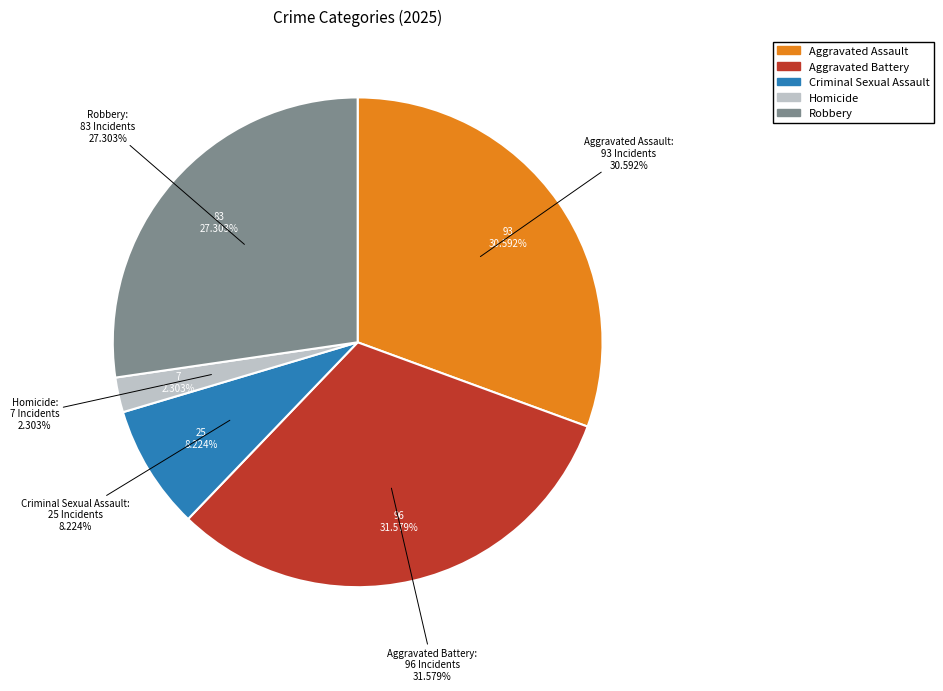

Rank the categories by value from highest to lowest.

Aggravated Battery, Aggravated Assault, Robbery, Criminal Sexual Assault, Homicide